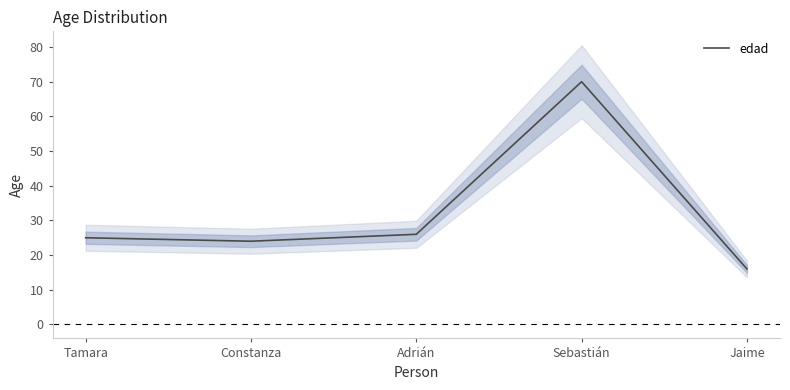

Reading left to right, transcribe all the data shown in this chart.

25	24	26	70	16